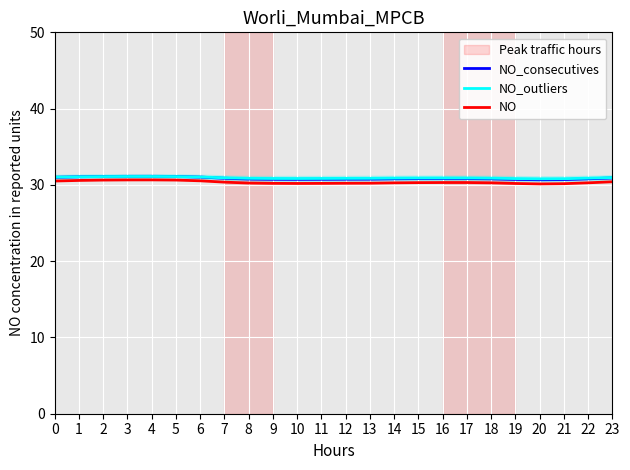

At which category is the sum across all series the highest?

4